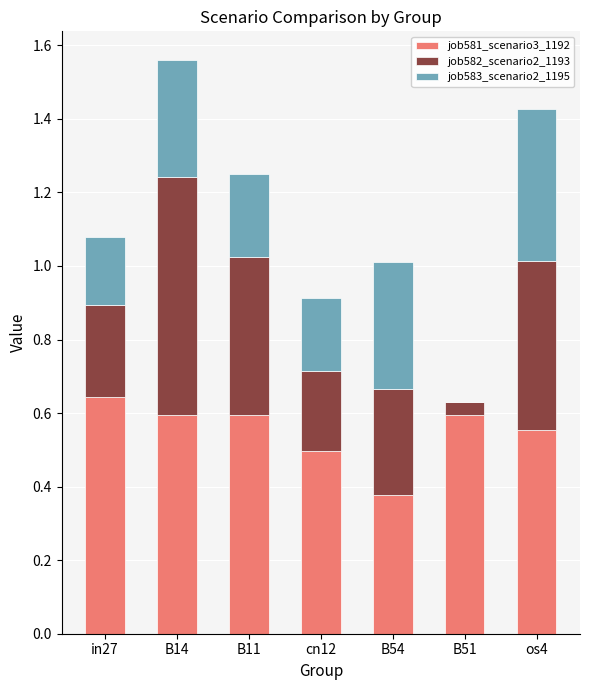

What is the total value across all series at cn12?

0.9